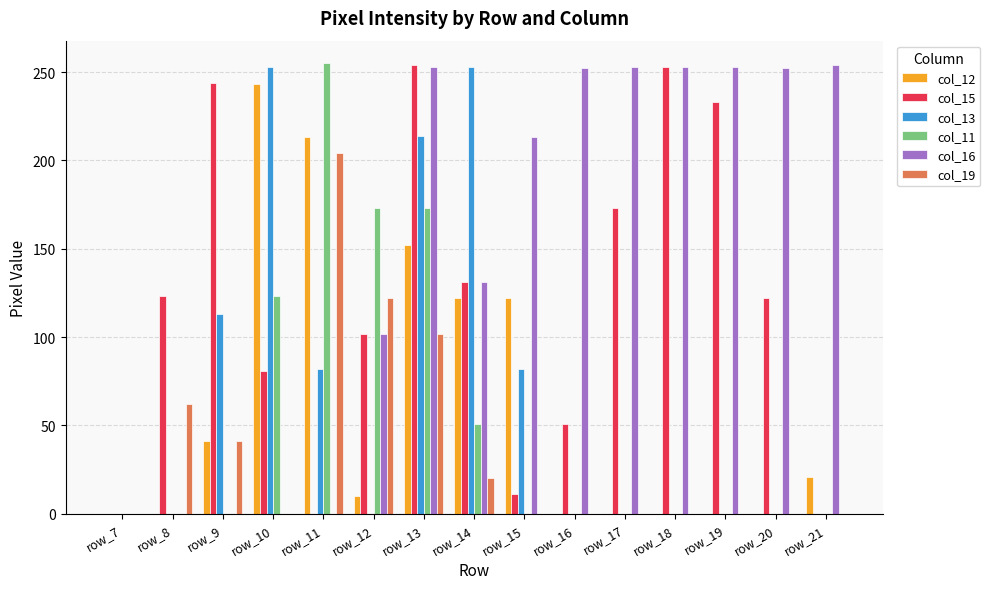

Is it true that col_16 equals 252 at row_16?

True